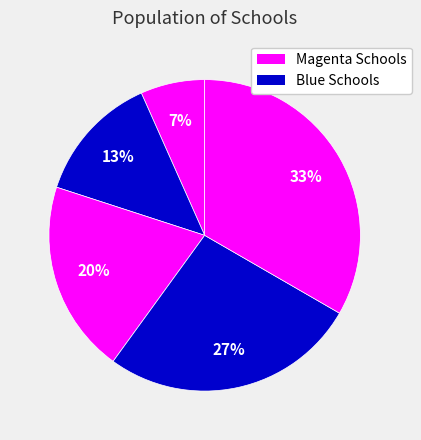

Count the number of slices in the pie.

5